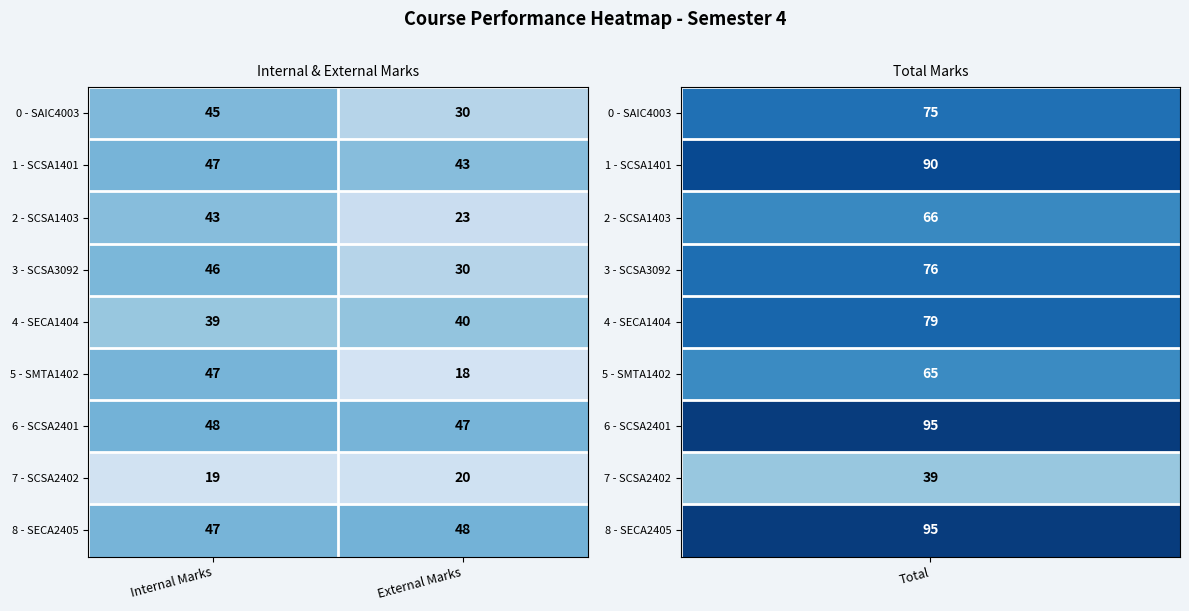

Is it true that 4 - SECA1404 equals 61 at Internal Marks?

False